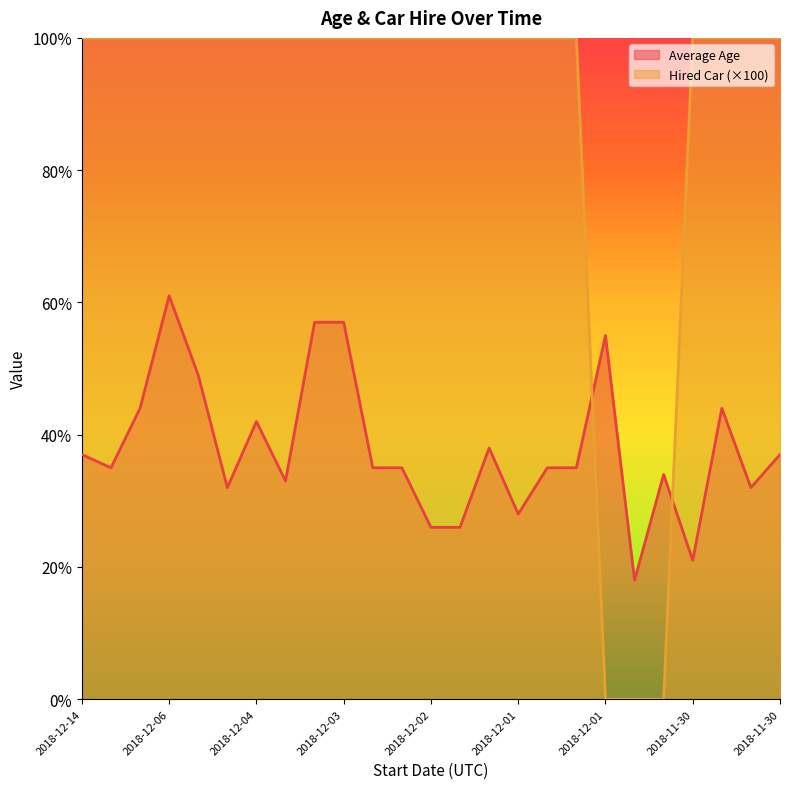

Rank the series by their average value, from lowest to highest.

Average Age, Hired Car (×100)